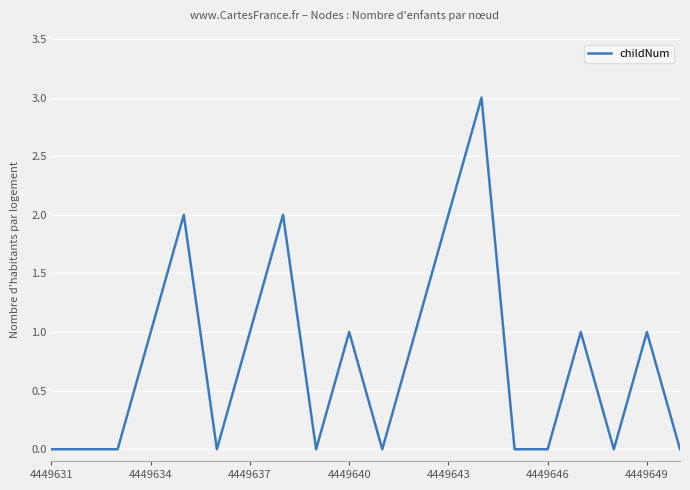

What is the greatest value displayed?

3